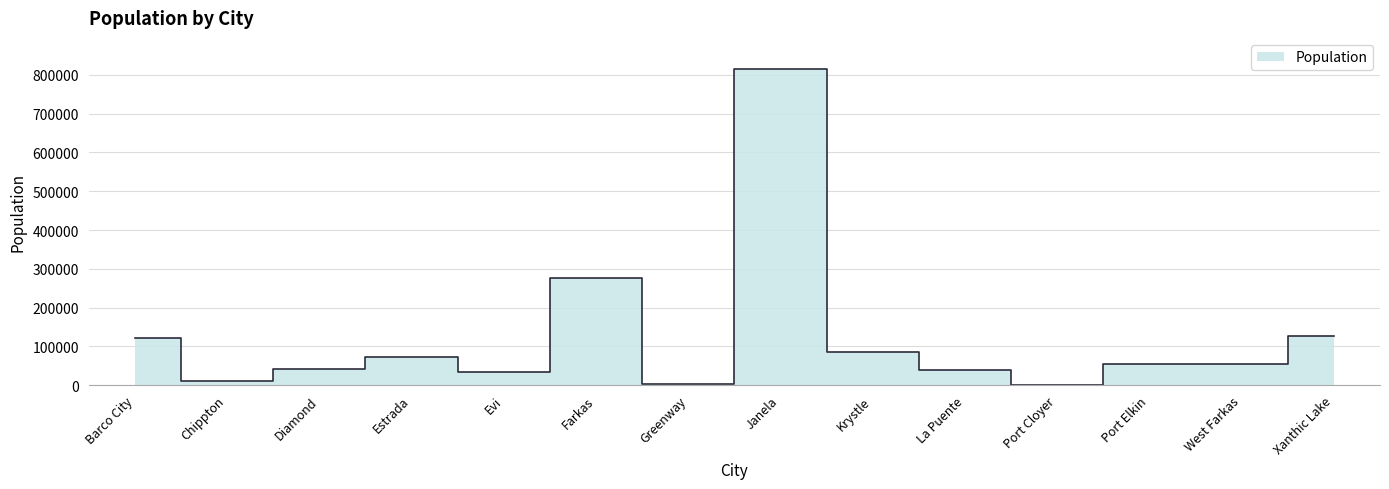

Where is the first local minimum?

Chippton